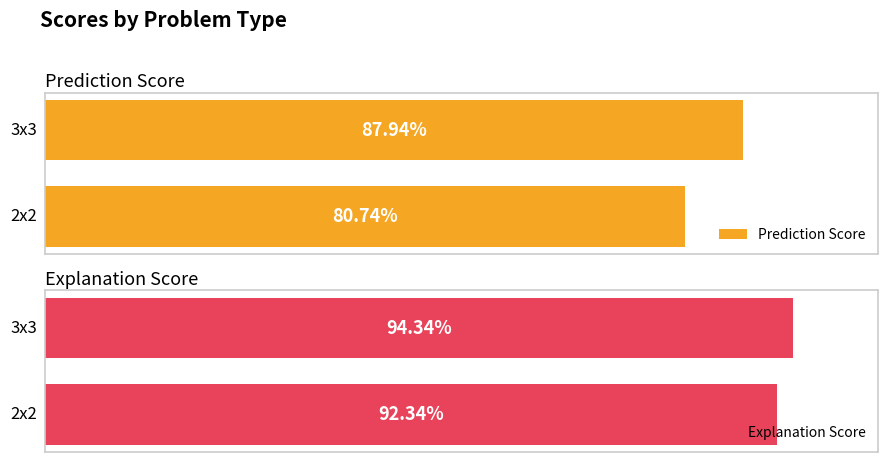

Which series has the largest range (max minus min)?

Prediction Score